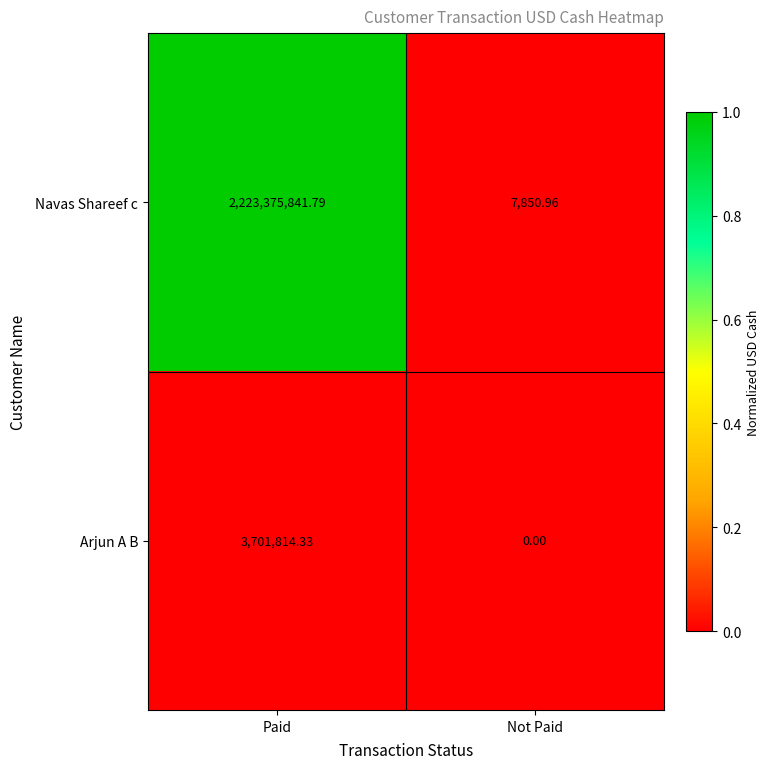

Which series has the largest range (max minus min)?

Navas Shareef c